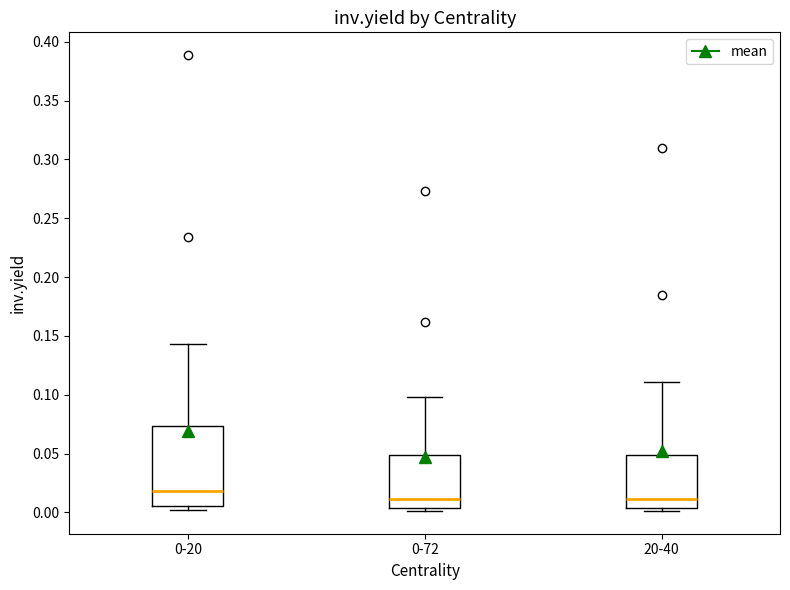

Comparing the boxes themselves (not the whiskers), which one is the tallest?

0-20